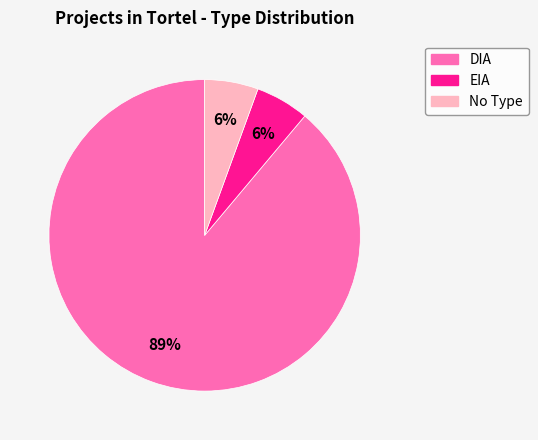

Is there any slice that represents more than half of the pie?

Yes